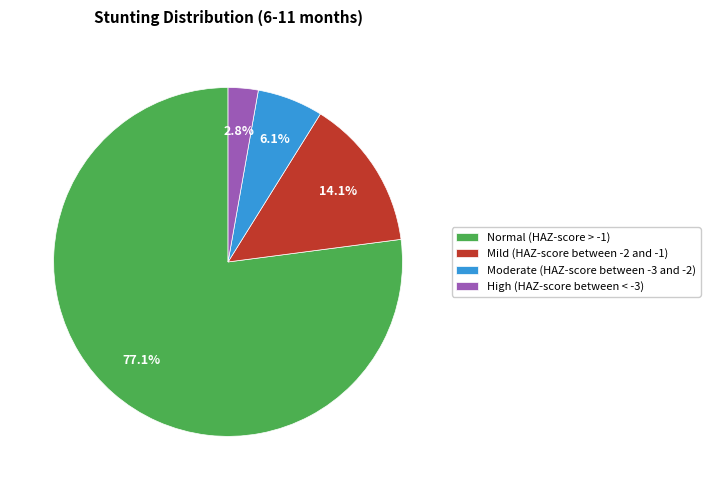

The Mild (HAZ-score between -2 and -1) slice represents 14% of the pie. True or false?

True